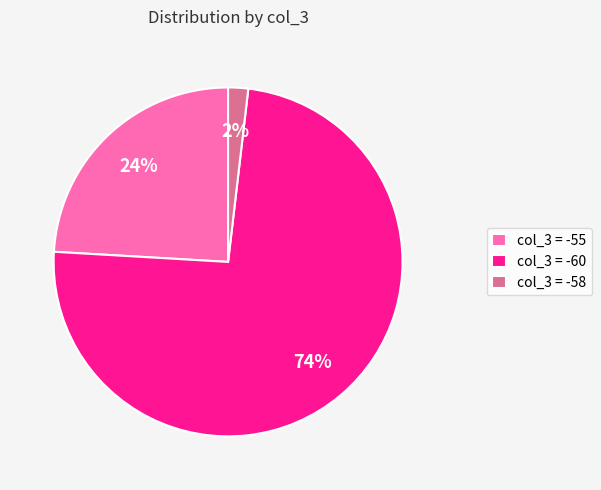

Combined, do col_3 = -60 and col_3 = -55 account for over 50%?

Yes